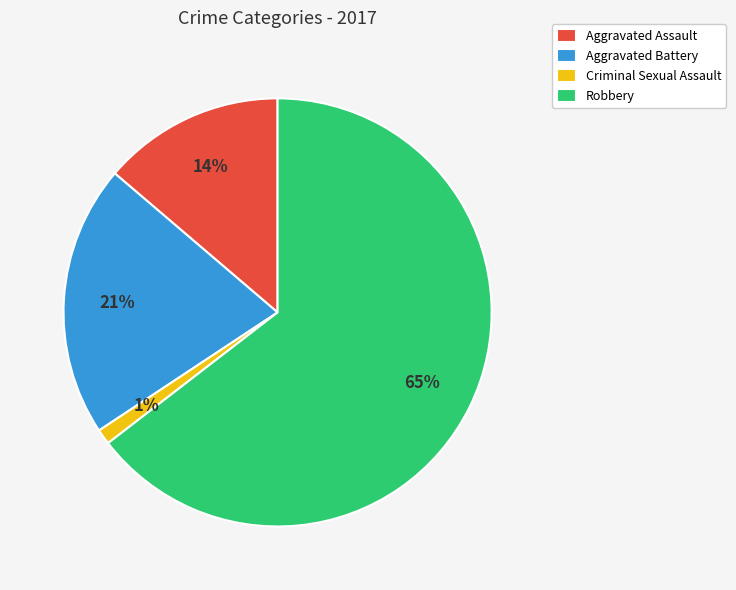

The Aggravated Battery slice represents 9% of the pie. True or false?

False